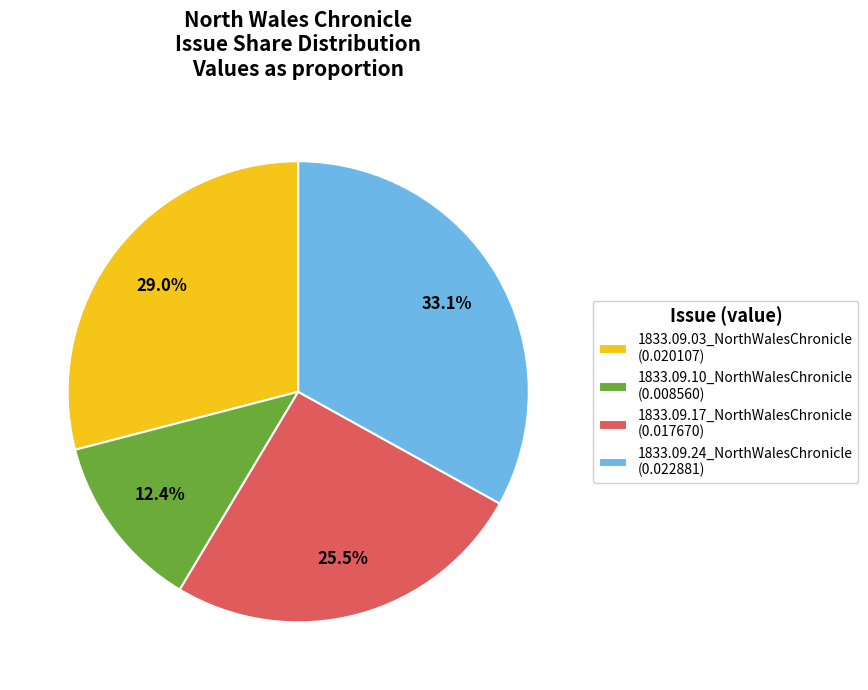

To the nearest percent, what is the combined percentage of 1833.09.17_NorthWalesChronicle and 1833.09.24_NorthWalesChronicle?

59%